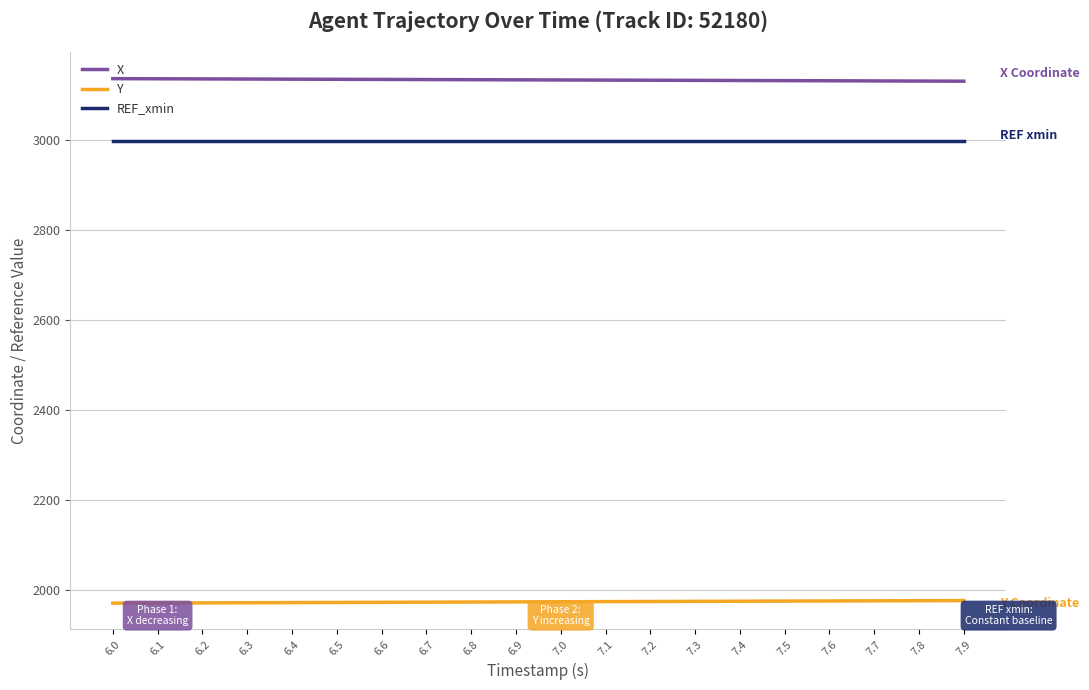

What is the highest value of the X series?

3136.9